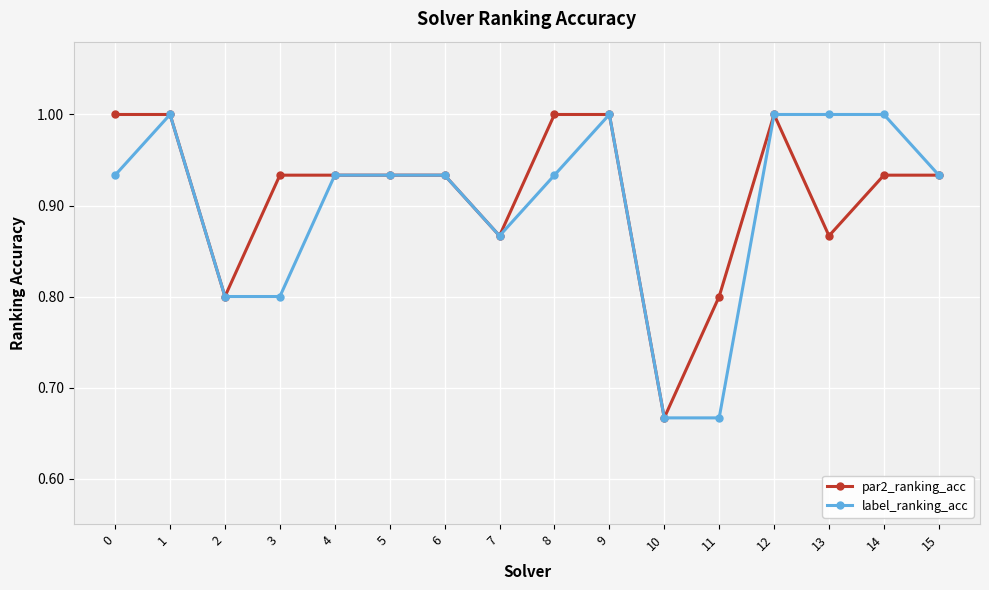

The label_ranking_acc series shows 0.8 at 2. True or false?

True